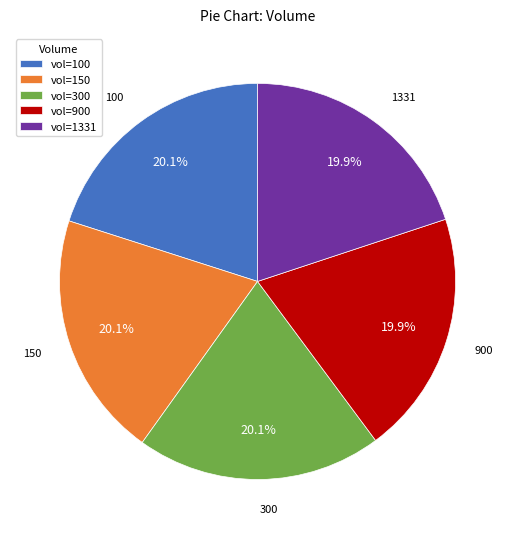

Is the sum of vol=150 and vol=300 greater than half?

No